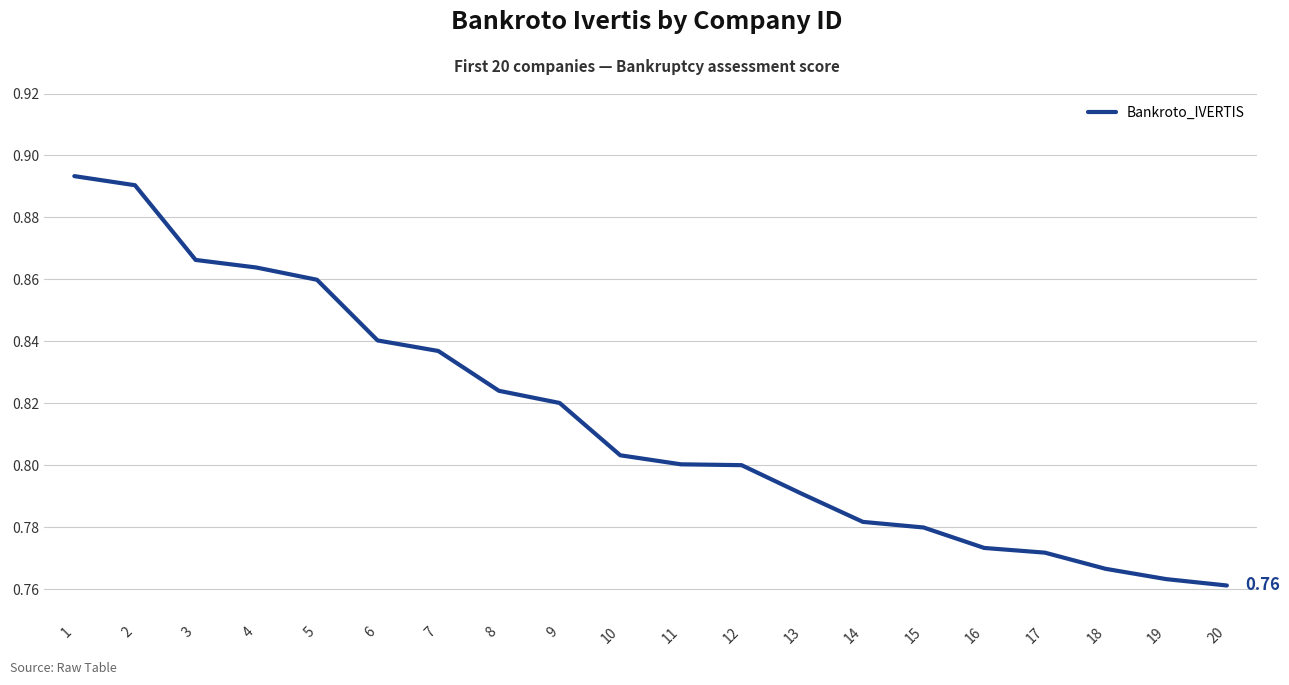

Which has a higher value, 18 or 20?

18